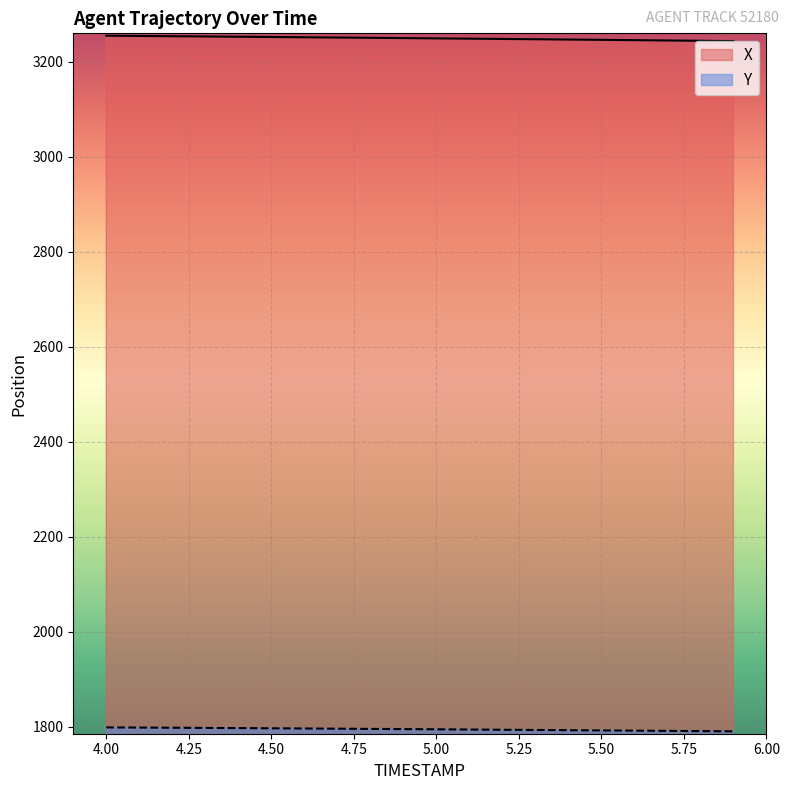

What is the maximum value shown in the chart?

3255.2